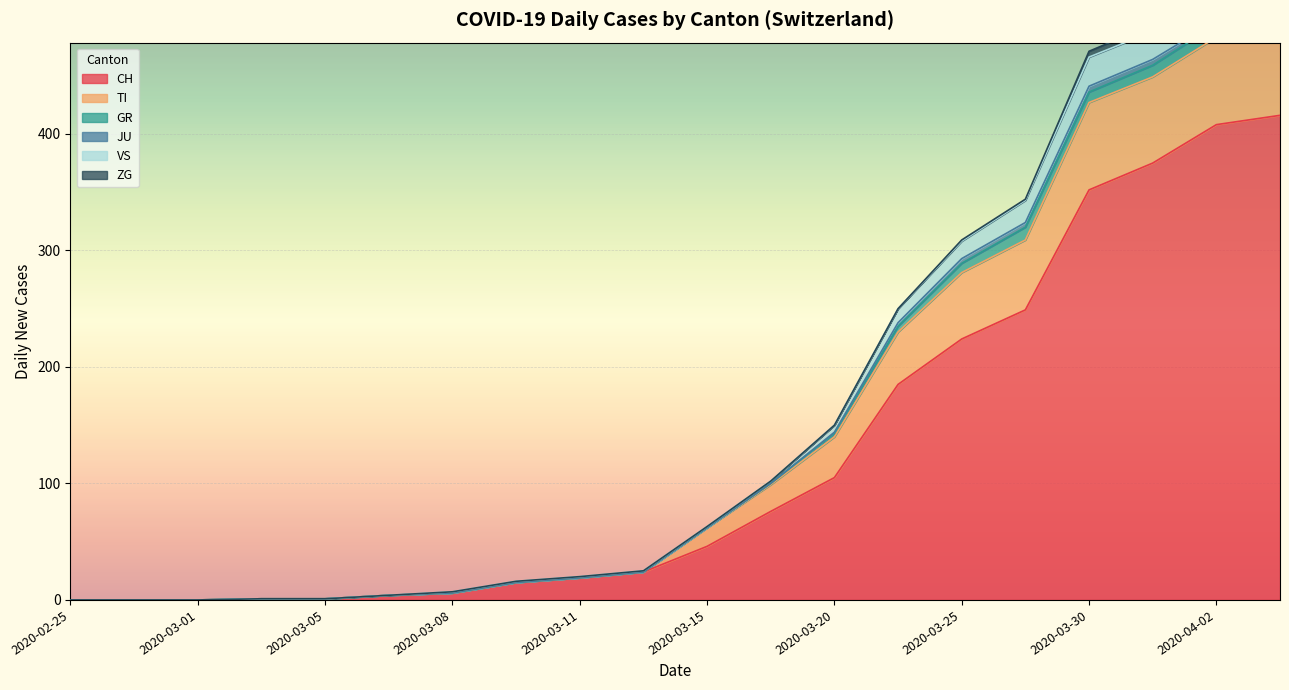

Which series has the largest range (max minus min)?

CH